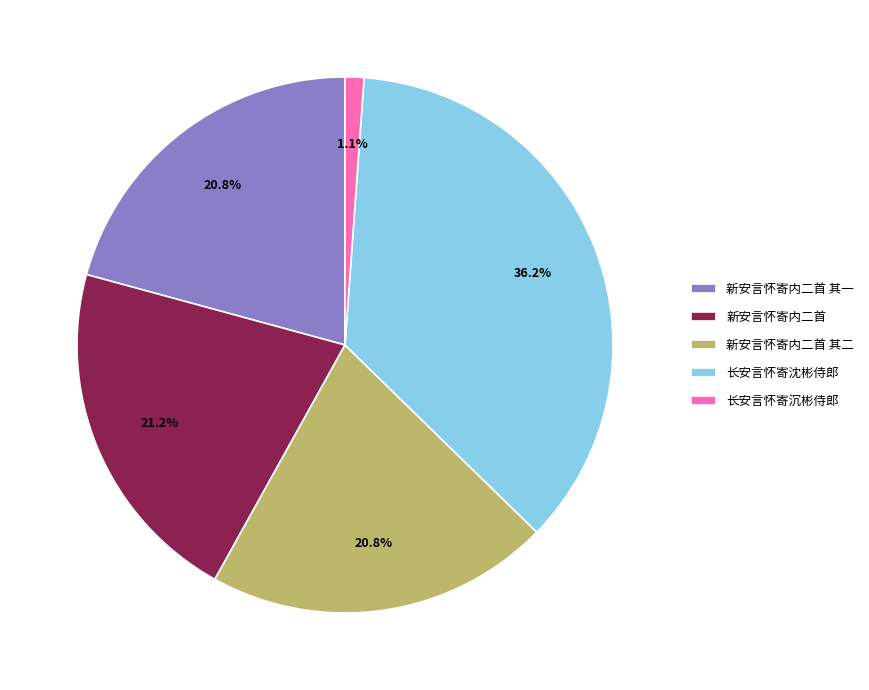

Which slice is the smallest?

长安言怀寄沉彬侍郎